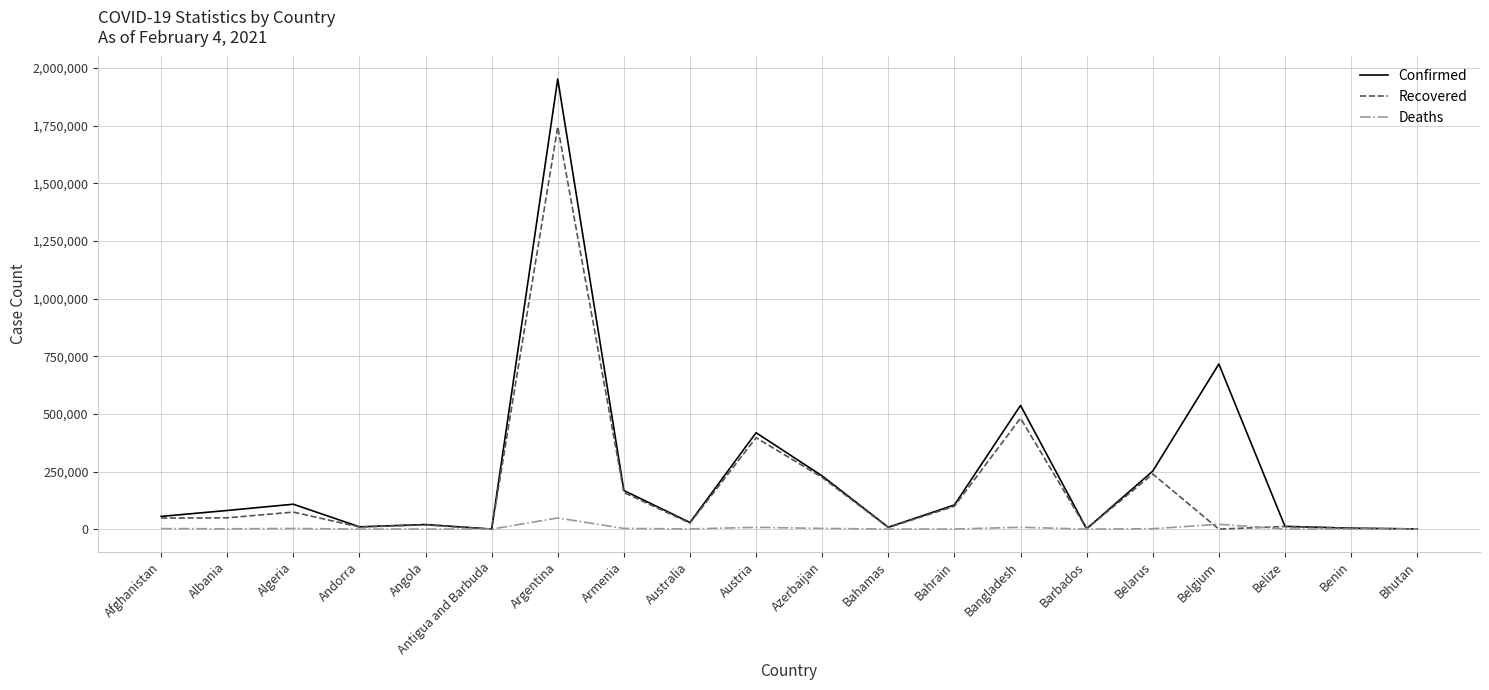

Rank the series by their average value, from highest to lowest.

Confirmed, Recovered, Deaths